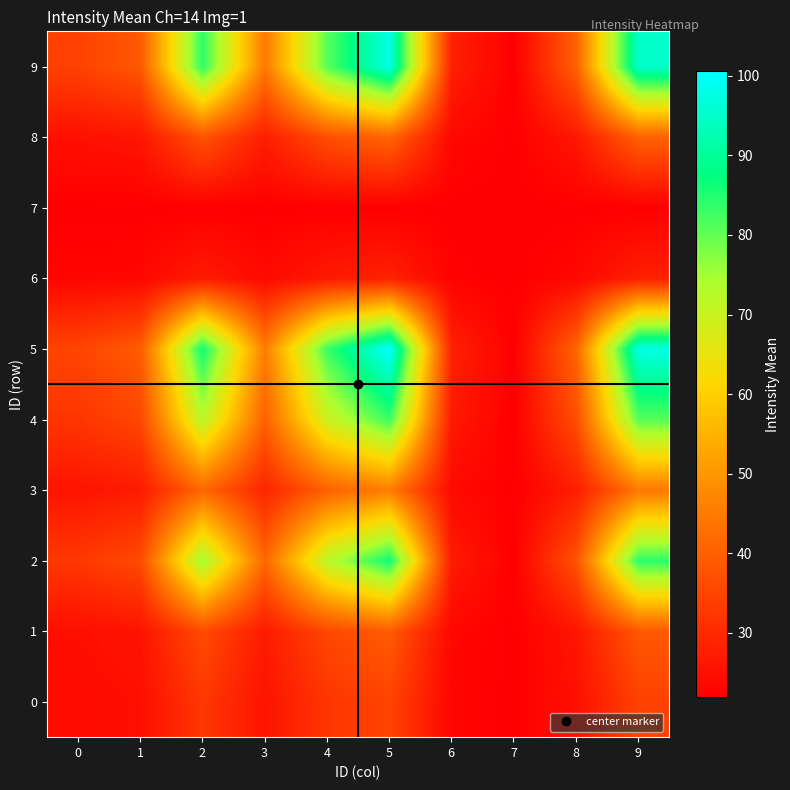

At how many categories does at least one series exceed 87?

2